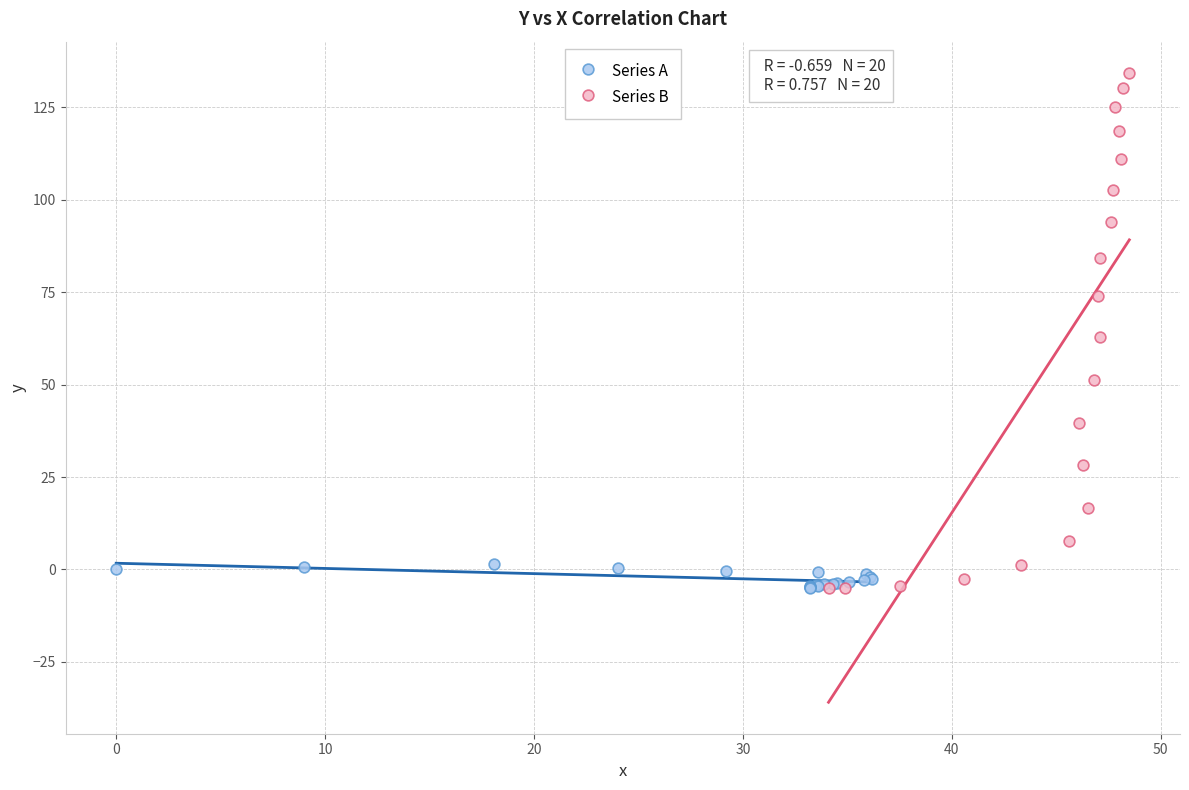

Which series contains the highest Y value?

Series B